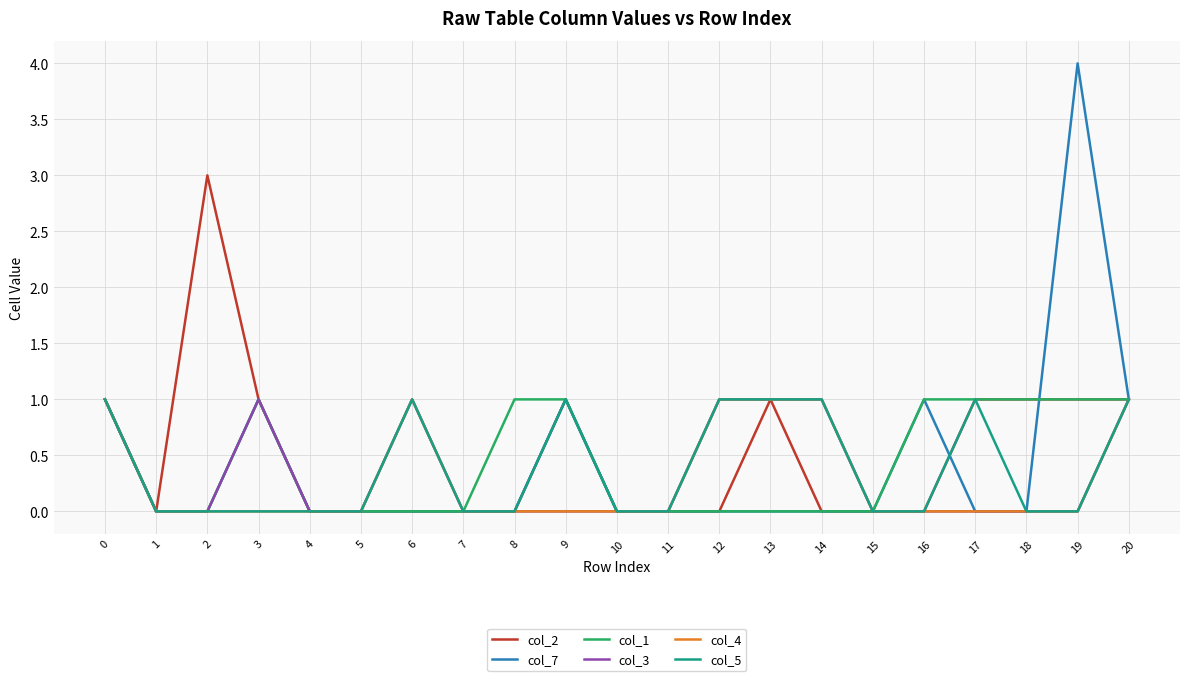

Count the number of categories in the chart.

21